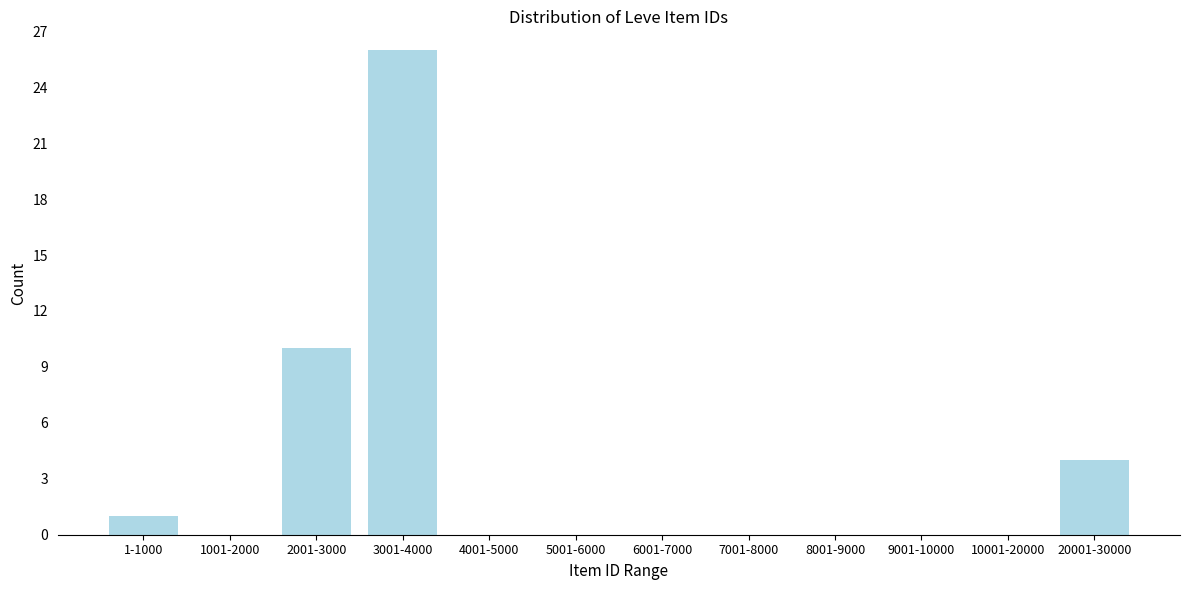

The chart shows a value of 0 at 6001-7000. True or false?

True